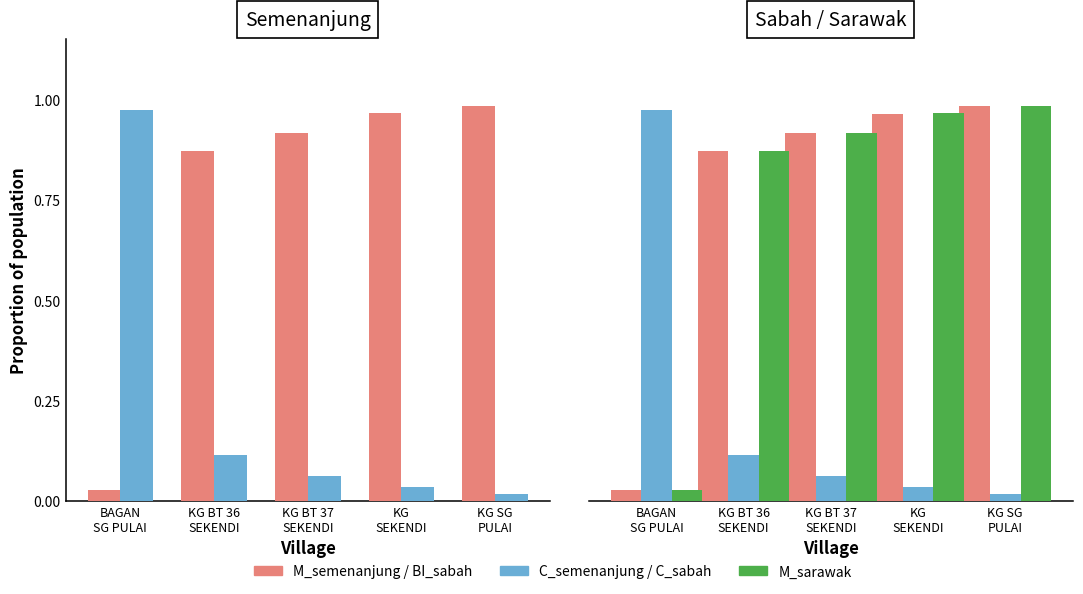

True or false: M_sarawak has a value of 0.9 at KG BT 36
SEKENDI.

True